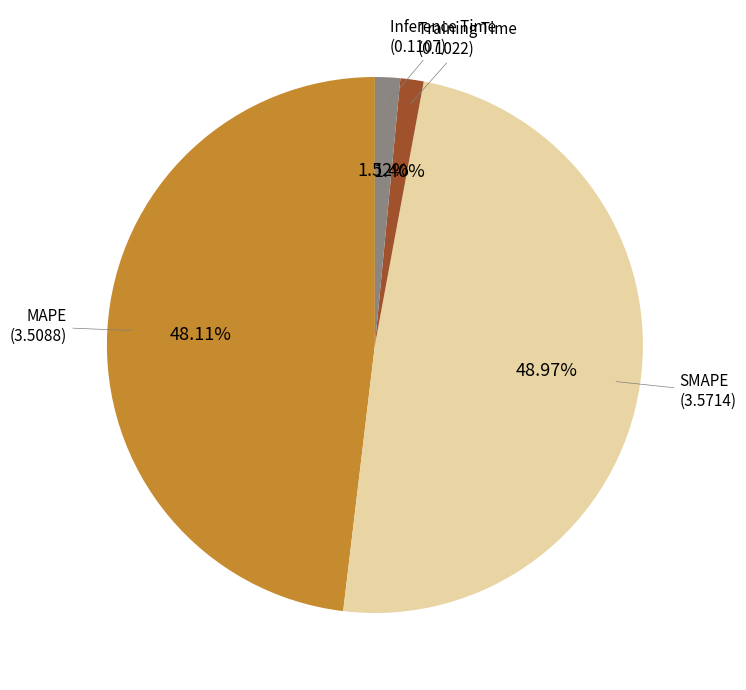

Does any single category account for the majority?

No